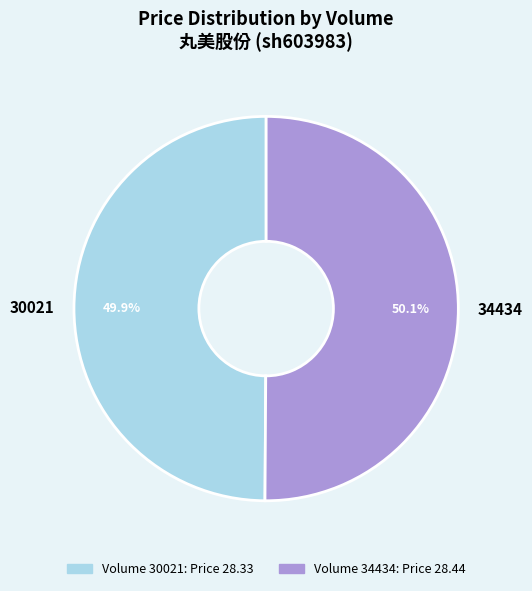

What percentage is the 30021 slice, to the nearest percent?

50%